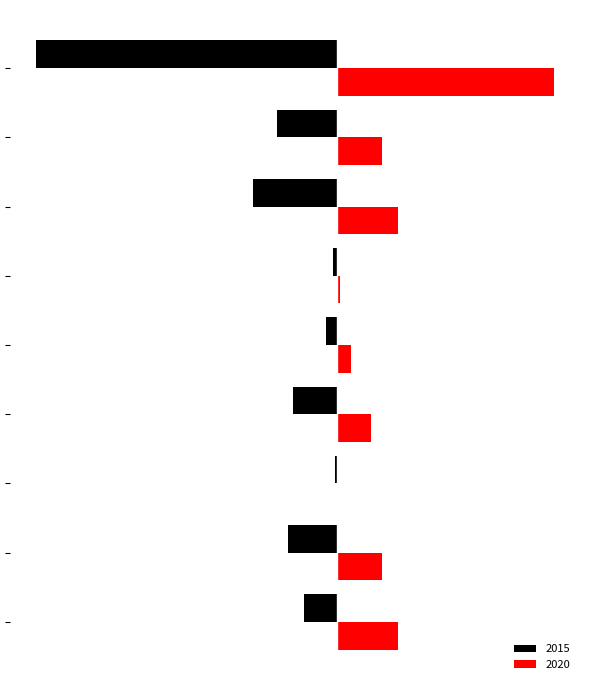

What is the value of the 2015 bar at the 3rd from the left?

-1